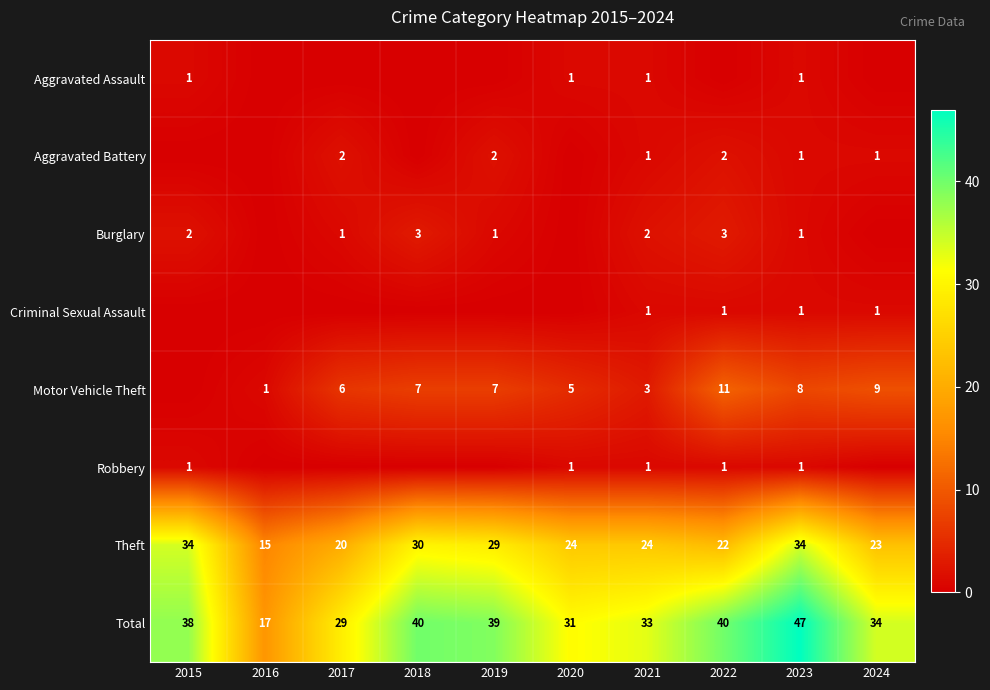

Where does the Theft series first go above 24?

2015